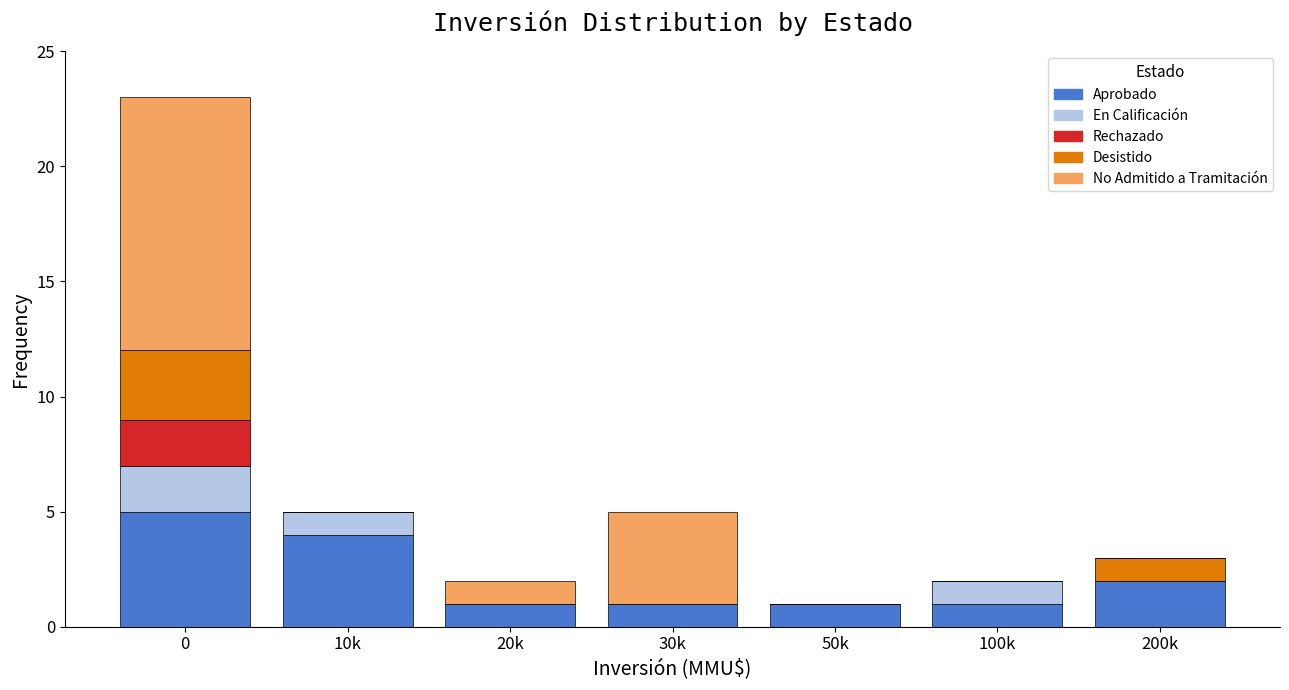

The value of Aprobado at 30k is 2. True or false?

False